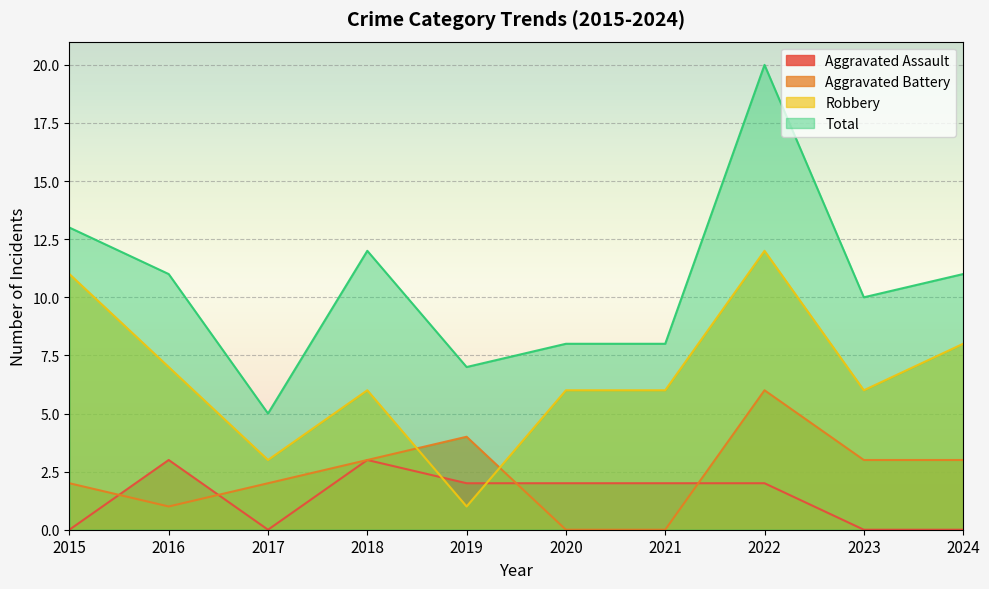

True or false: Total has a value of 19 at 2016.

False